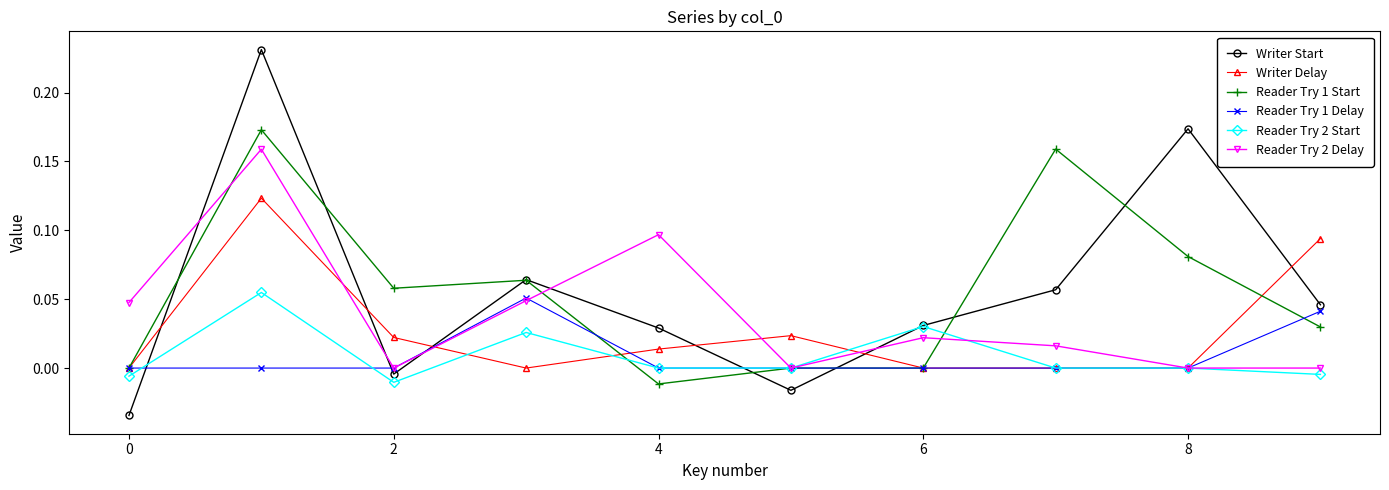

In Writer Start, how many points are lower than both neighbors (excluding endpoints)?

2